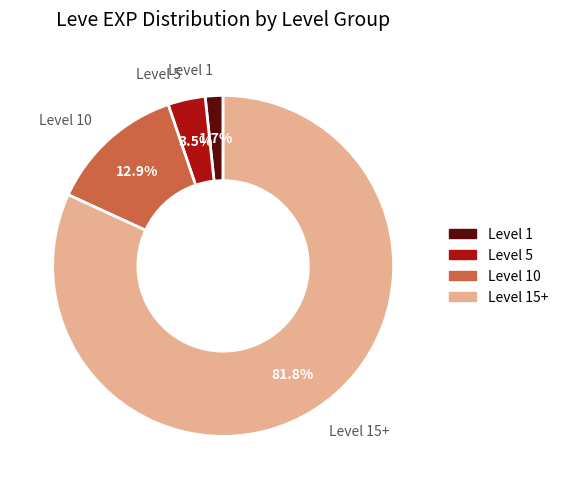

Which category has the biggest portion of the pie?

Level 15+